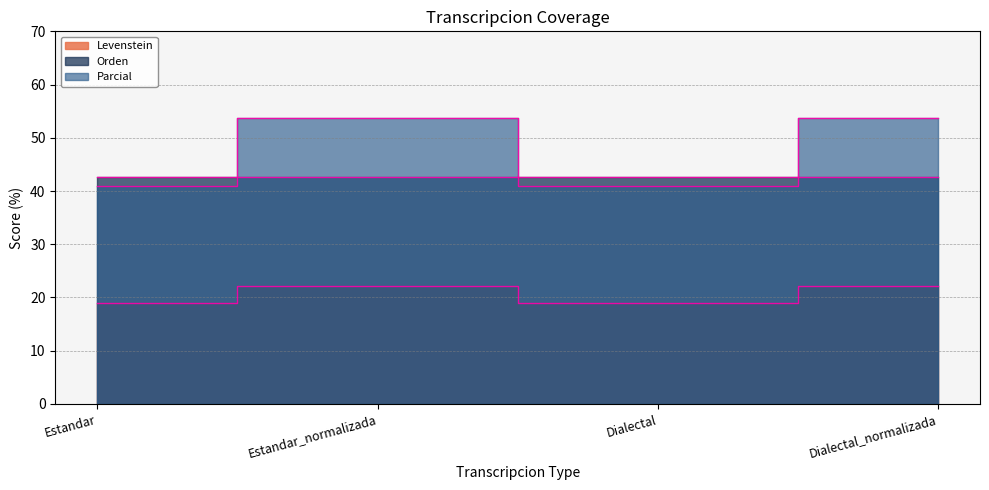

True or false: Levenstein and Parcial cross at least once.

False